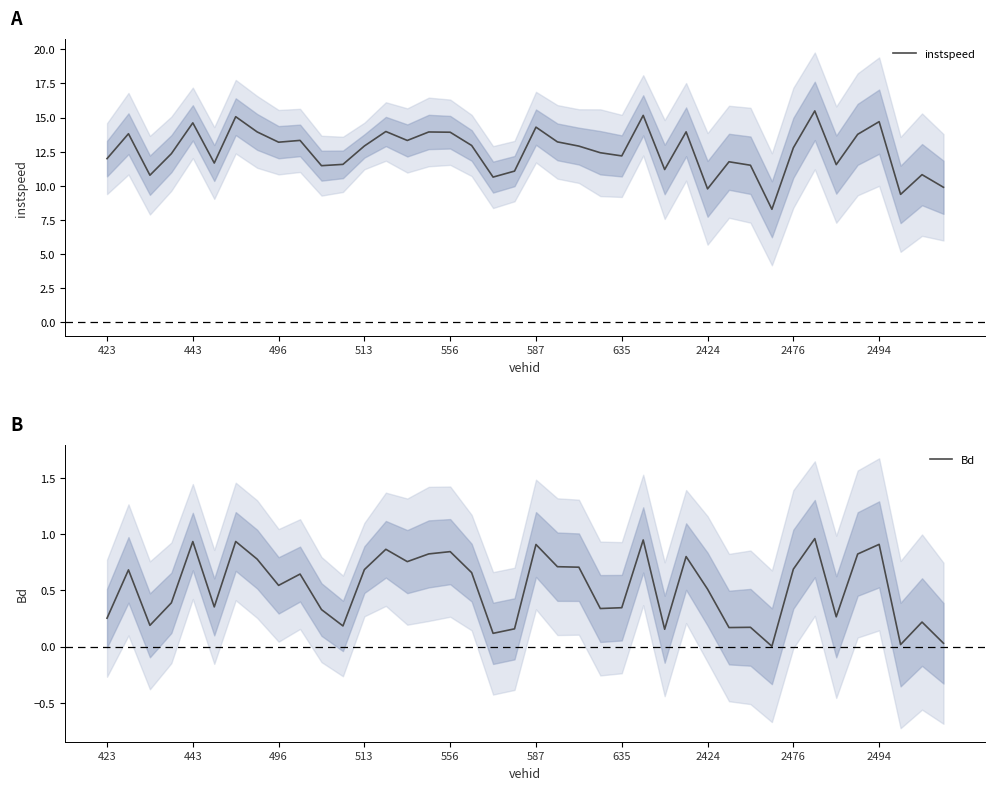

True or false: Bd has a value of 0.2 at 19.

True